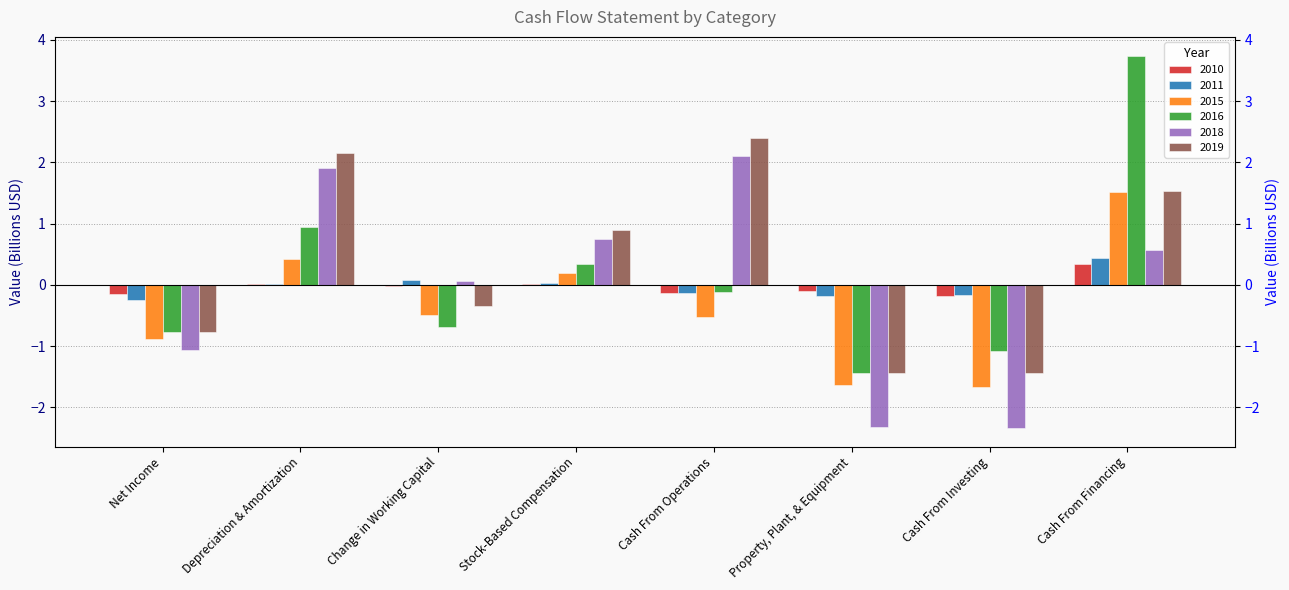

At Net Income, list the series in order from largest to smallest.

2010, 2011, 2016, 2019, 2015, 2018